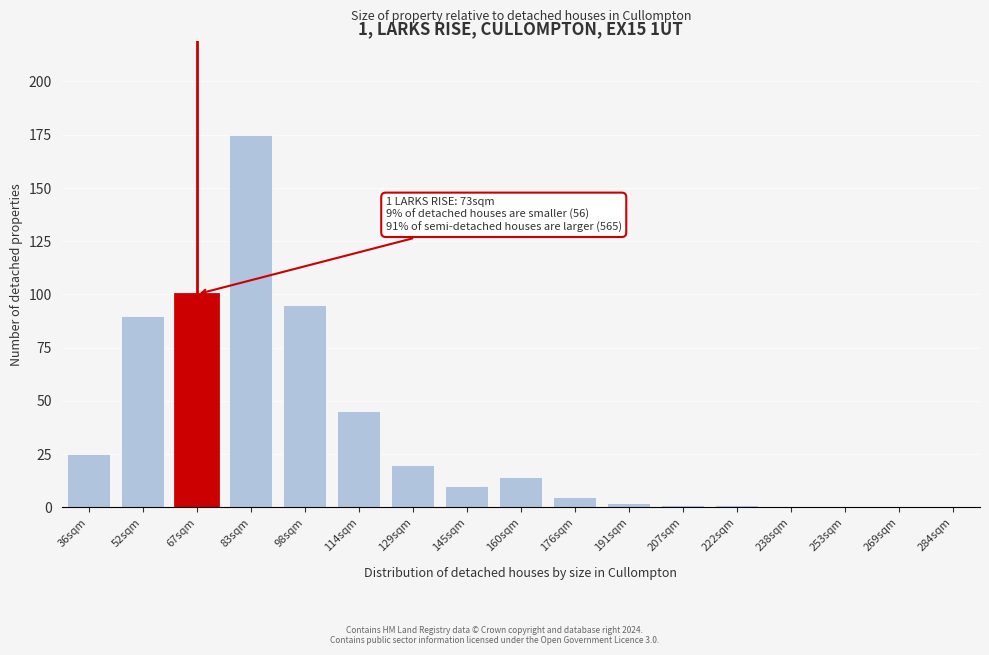

Reading left to right, what are all the values shown in this chart?

36sqm=25	52sqm=90	67sqm=100	83sqm=175	98sqm=95	114sqm=45	129sqm=20	145sqm=10	160sqm=14	176sqm=5	191sqm=2	207sqm=1	222sqm=1	238sqm=0	253sqm=0	269sqm=0	284sqm=0